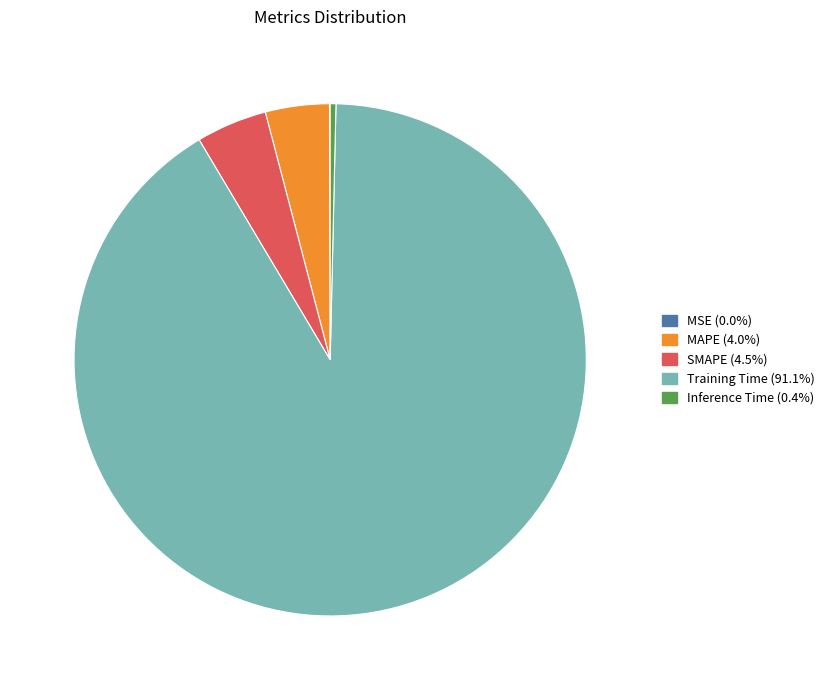

Do Training Time and Inference Time together represent more than half of the pie?

Yes